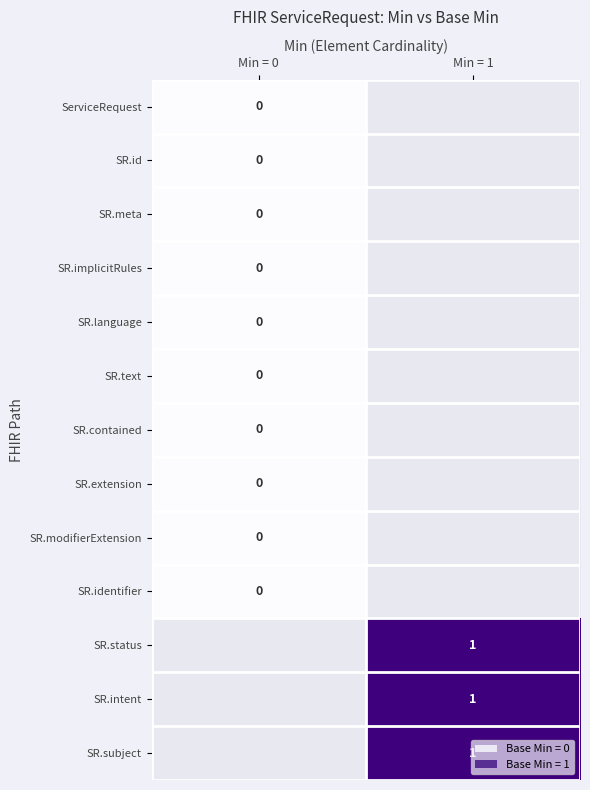

The value of SR.subject at Min = 1 is 1. True or false?

True